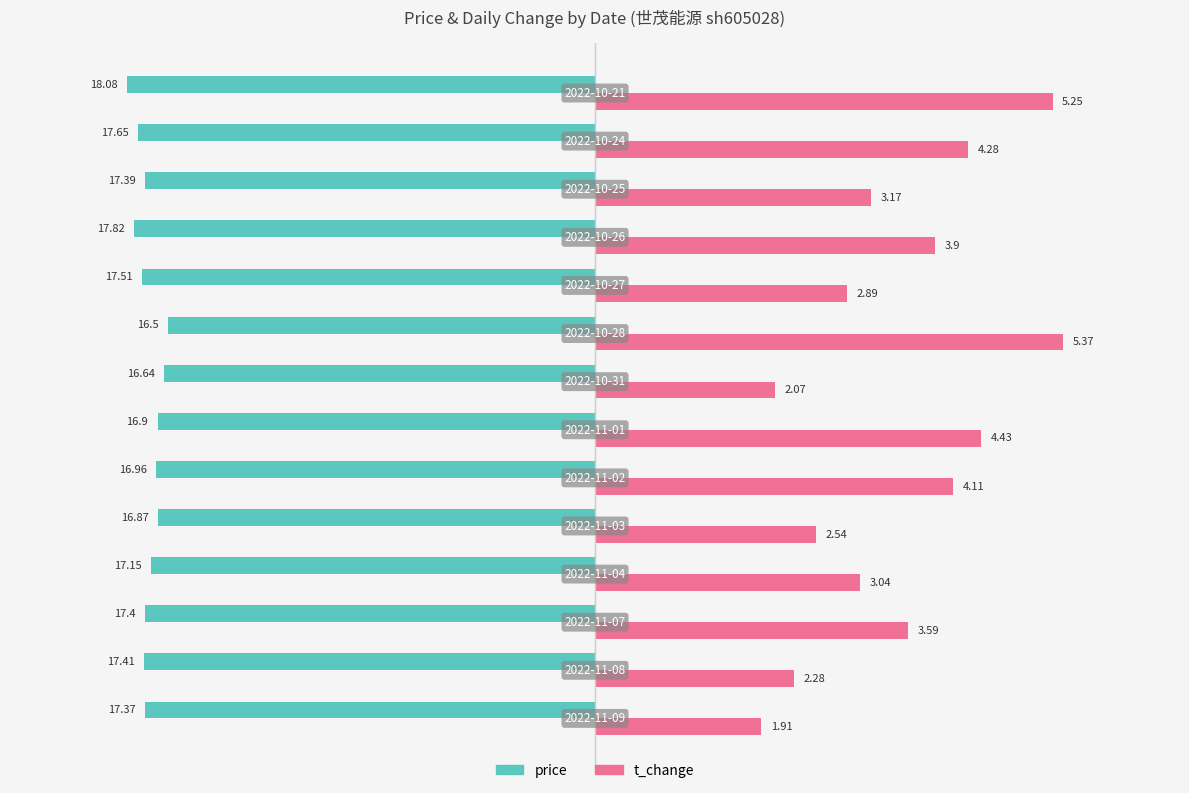

What are all the series names shown in the legend?

price, t_change